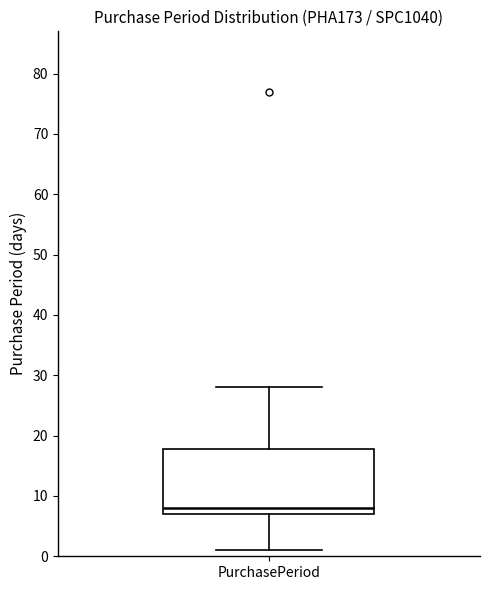

Where is the lower edge of the box for PurchasePeriod on the y-axis? The values are not printed on the chart, so give them approximately, as read against the axis.

7